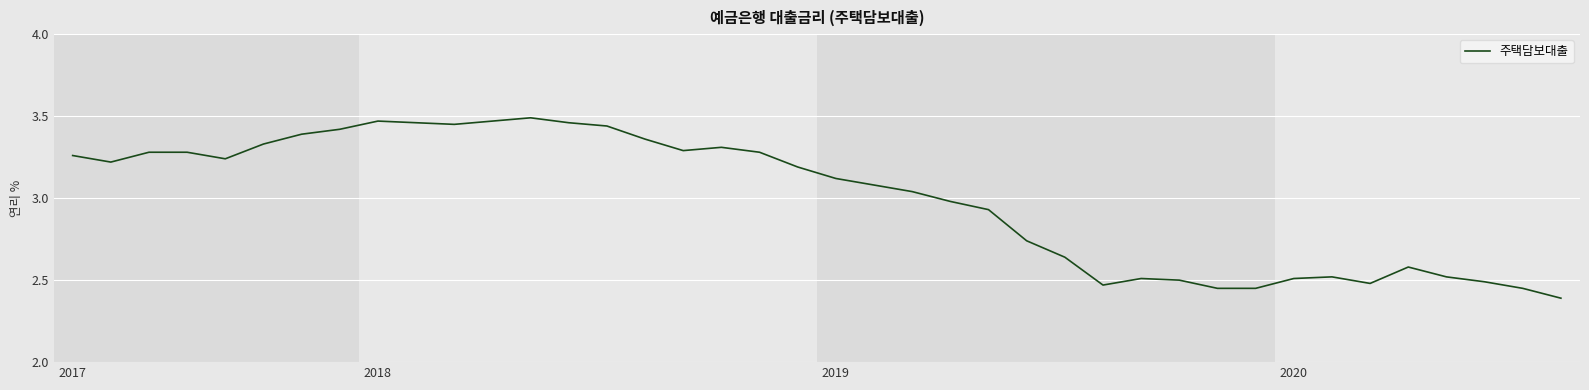

What is the minimum value shown in the chart?

2.4